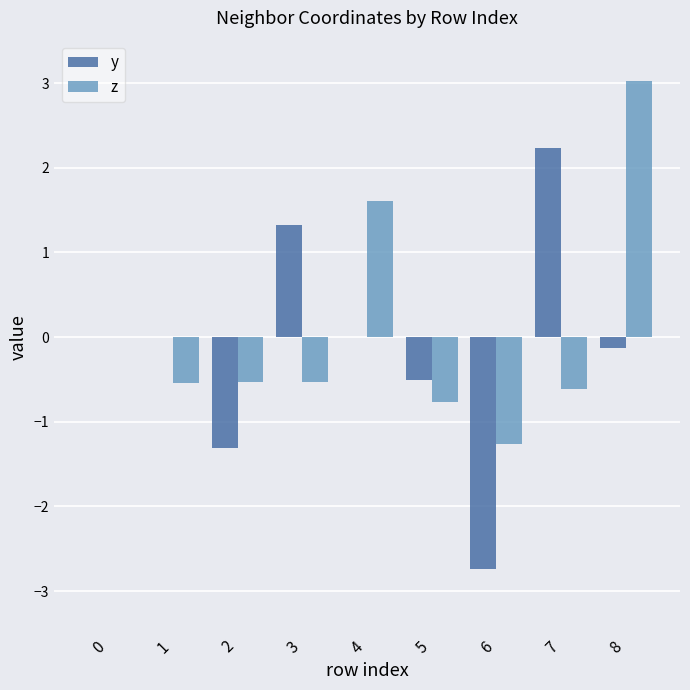

Is it true that z equals 3.0 at 8?

True